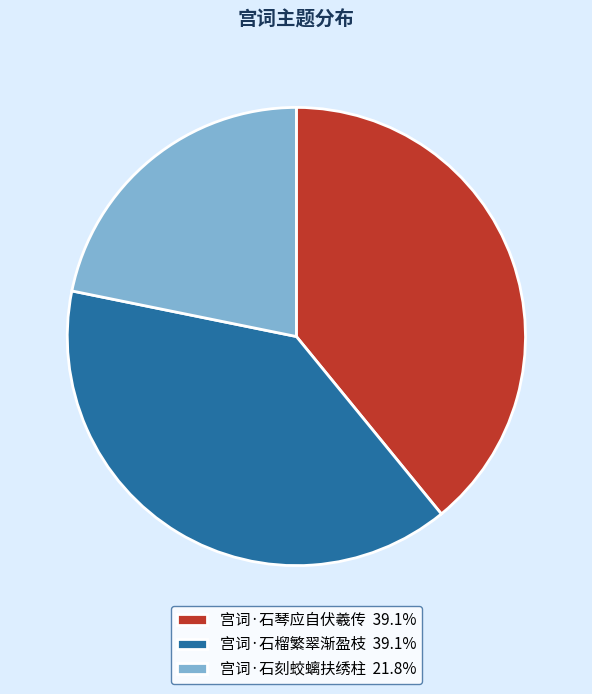

Is there any slice that represents more than half of the pie?

No